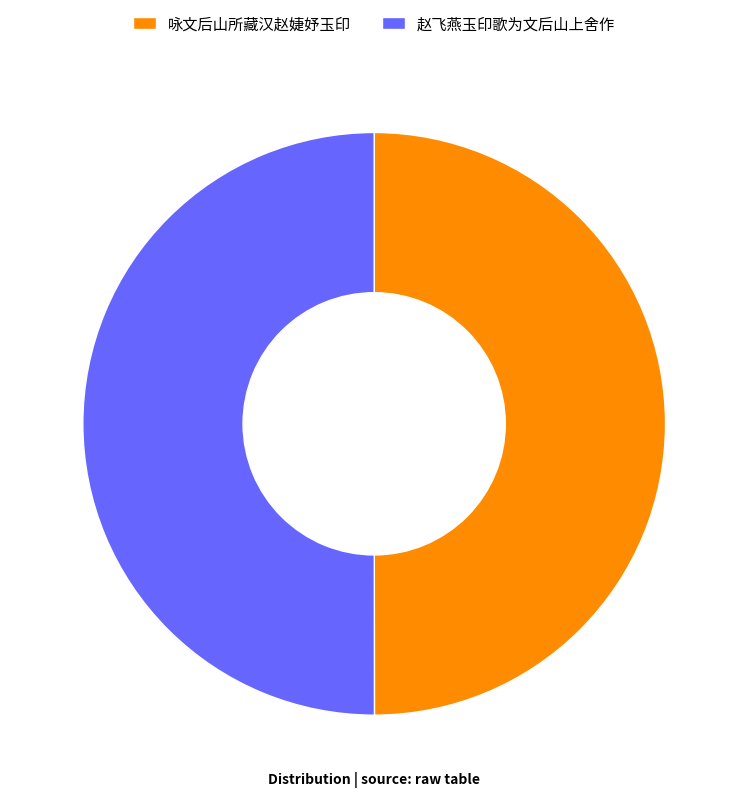

Is the sum of 赵飞燕玉印歌为文后山上舍作 and 咏文后山所藏汉赵婕妤玉印 greater than half?

Yes